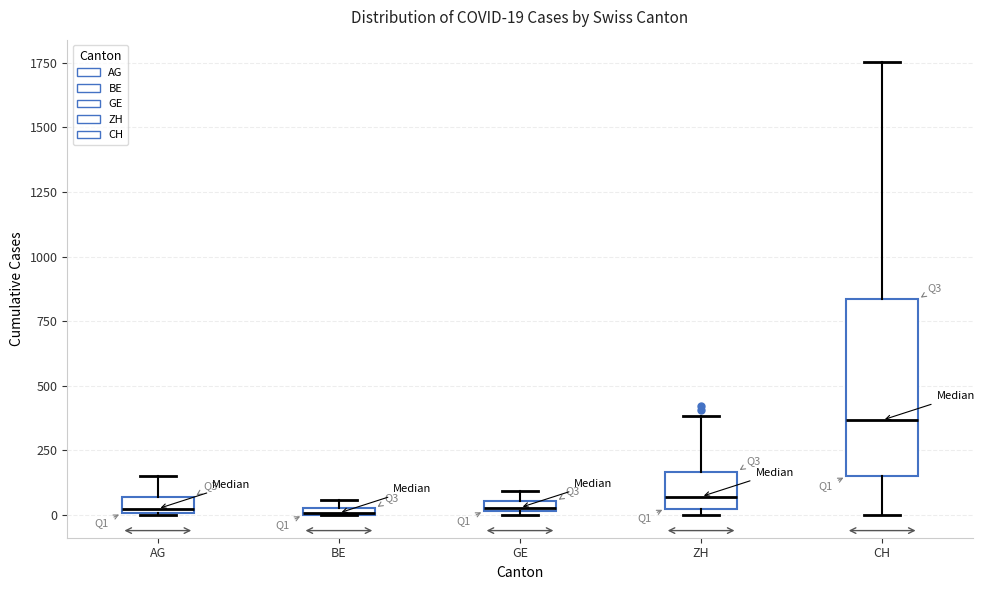

Comparing the boxes themselves (not the whiskers), which one is the tallest?

CH